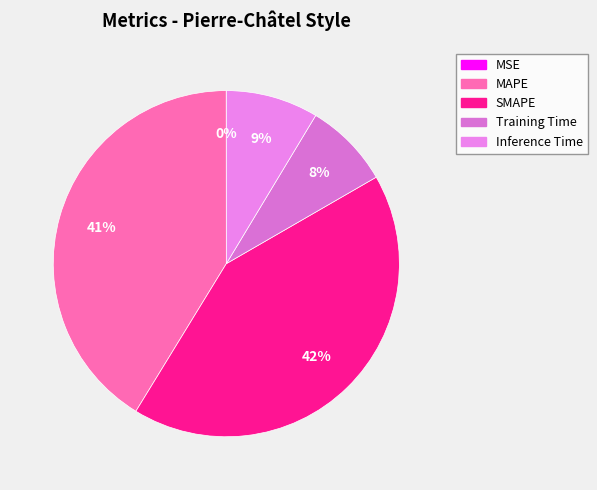

How much of the chart is everything except Inference Time?

91.4%